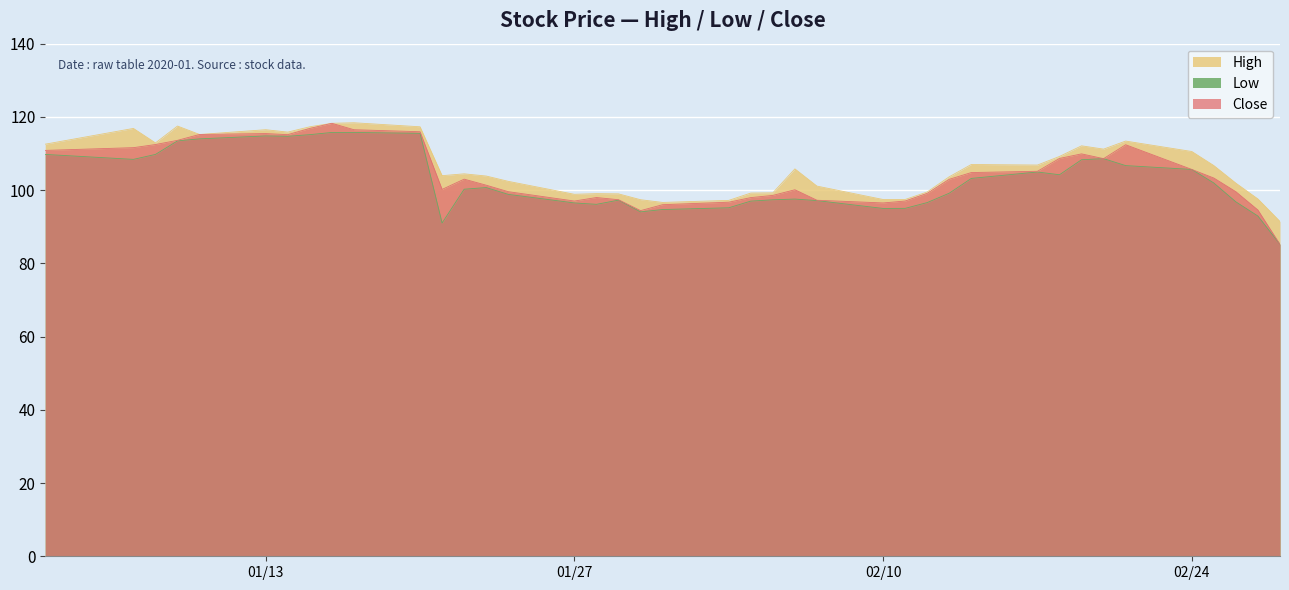

Is it true that Close equals 115.5 at 01/13?

True